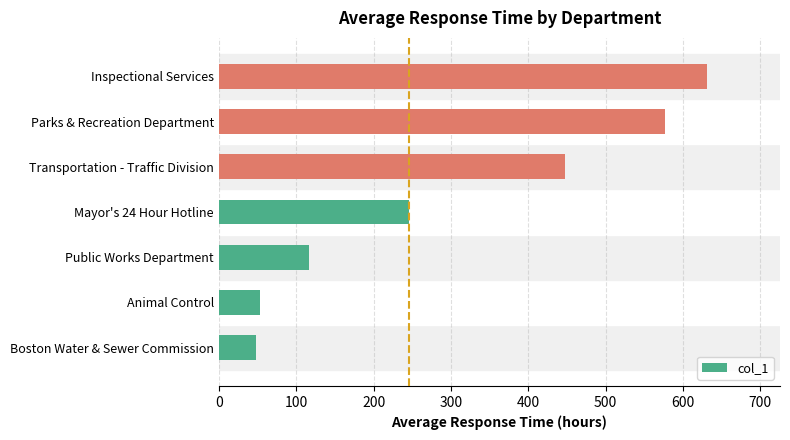

Which label corresponds to the largest value in the chart?

Inspectional Services